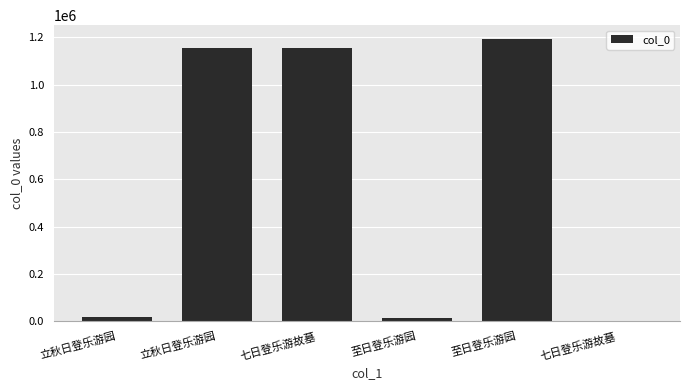

What is the minimum value shown in the chart?

525